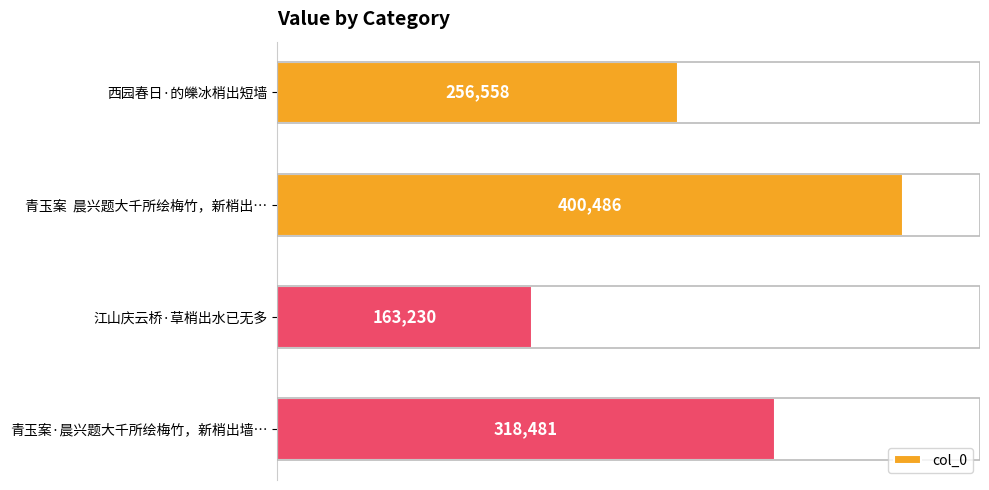

Reading top to bottom, extract all data points from this chart.

西园春日·的皪冰梢出短墙=256558	青玉案  晨兴题大千所绘梅竹，新梢出…=400486	江山庆云桥·草梢出水已无多=163230	青玉案·晨兴题大千所绘梅竹，新梢出墙…=318481